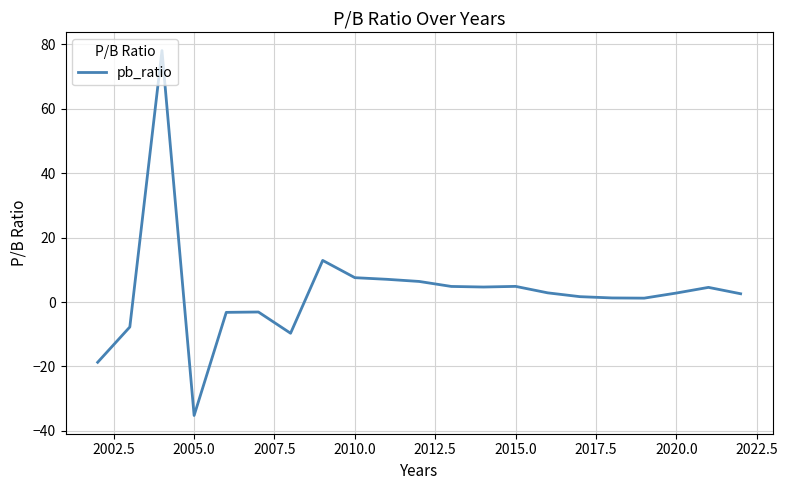

What is the smallest value displayed?

-35.2